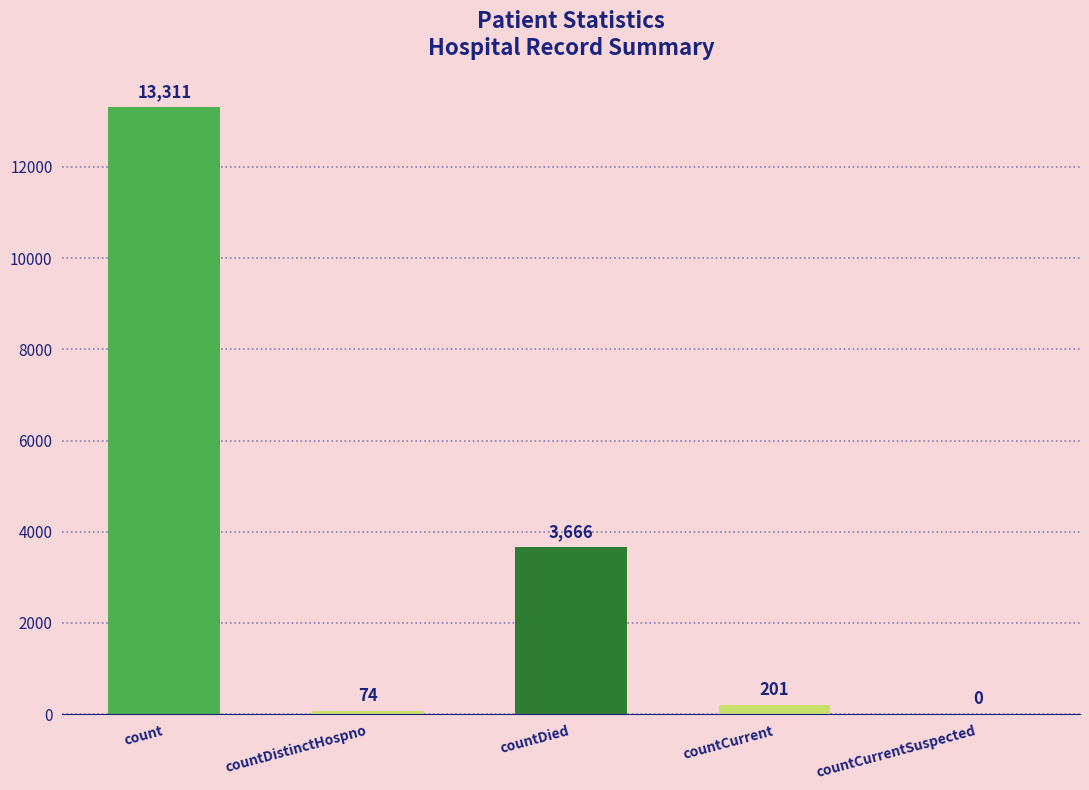

What is the value of the 2nd bar from the left?

74